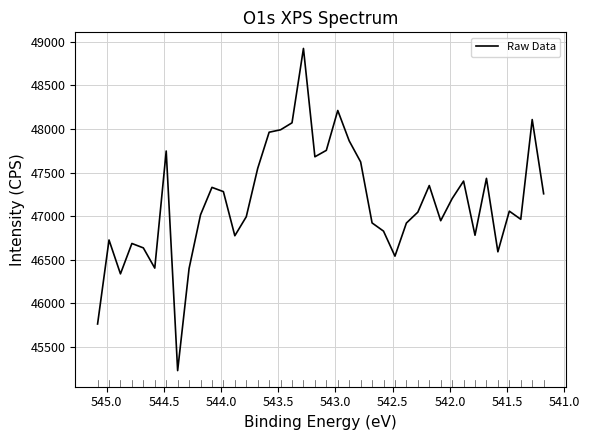

What is the smallest value displayed?

45229.4